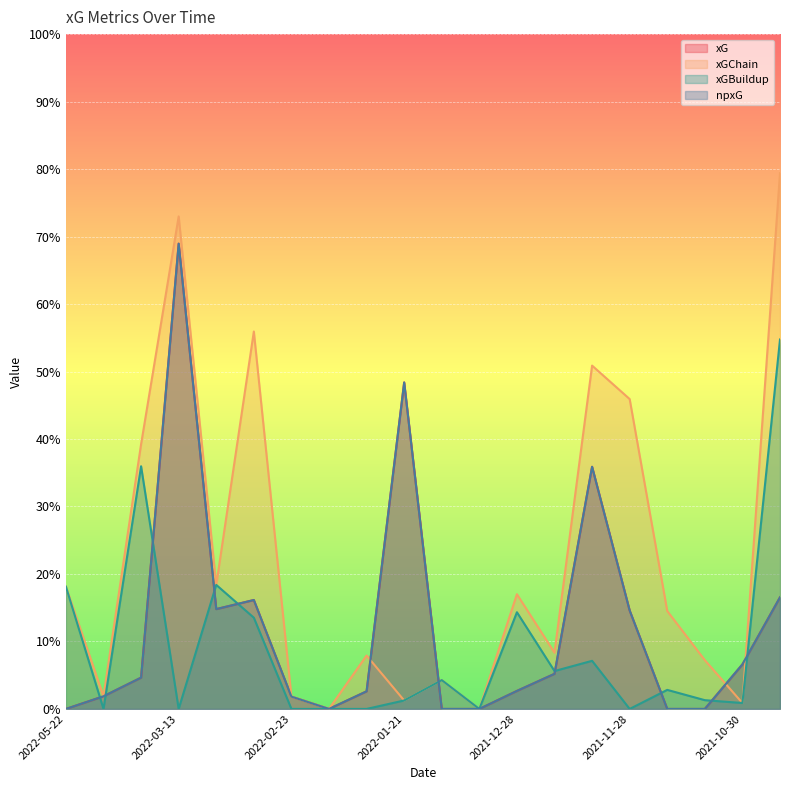

Reading left to right, extract all data points from this chart.

xG: 2022-05-22=0.0	2022-04-09=0.0	2022-04-02=0.0	2022-03-13=0.7	2022-03-10=0.1	2022-03-06=0.2	2022-02-23=0.0	2022-02-19=0.0	2022-02-05=0.0	2022-01-21=0.5	2022-01-15=0.0	2022-01-01=0.0	2021-12-28=0.0	2021-12-10=0.1	2021-12-04=0.4	2021-11-28=0.1	2021-11-20=0.0	2021-11-07=0.0	2021-10-30=0.1	2021-10-23=0.2
xGChain: 2022-05-22=0.2	2022-04-09=0.0	2022-04-02=0.4	2022-03-13=0.7	2022-03-10=0.2	2022-03-06=0.6	2022-02-23=0.0	2022-02-19=0.0	2022-02-05=0.1	2022-01-21=0.0	2022-01-15=0.0	2022-01-01=0.0	2021-12-28=0.2	2021-12-10=0.1	2021-12-04=0.5	2021-11-28=0.5	2021-11-20=0.1	2021-11-07=0.1	2021-10-30=0.0	2021-10-23=0.8
xGBuildup: 2022-05-22=0.2	2022-04-09=0.0	2022-04-02=0.4	2022-03-13=0.0	2022-03-10=0.2	2022-03-06=0.1	2022-02-23=0.0	2022-02-19=0.0	2022-02-05=0.0	2022-01-21=0.0	2022-01-15=0.0	2022-01-01=0.0	2021-12-28=0.1	2021-12-10=0.1	2021-12-04=0.1	2021-11-28=0.0	2021-11-20=0.0	2021-11-07=0.0	2021-10-30=0.0	2021-10-23=0.5
npxG: 2022-05-22=0.0	2022-04-09=0.0	2022-04-02=0.0	2022-03-13=0.7	2022-03-10=0.1	2022-03-06=0.2	2022-02-23=0.0	2022-02-19=0.0	2022-02-05=0.0	2022-01-21=0.5	2022-01-15=0.0	2022-01-01=0.0	2021-12-28=0.0	2021-12-10=0.1	2021-12-04=0.4	2021-11-28=0.1	2021-11-20=0.0	2021-11-07=0.0	2021-10-30=0.1	2021-10-23=0.2